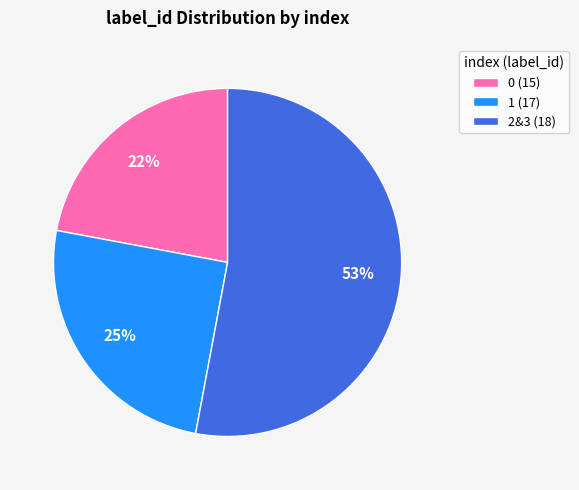

The 0 (15) slice represents 8% of the pie. True or false?

False